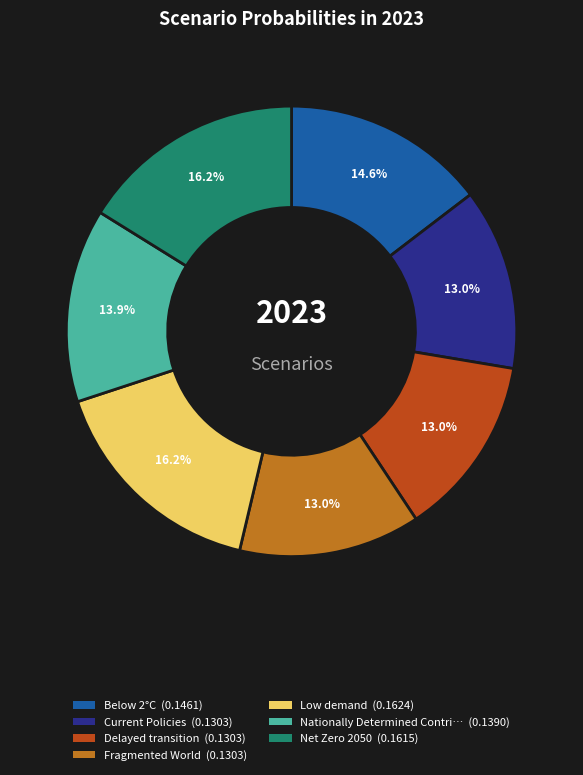

Is there any slice that represents more than half of the pie?

No